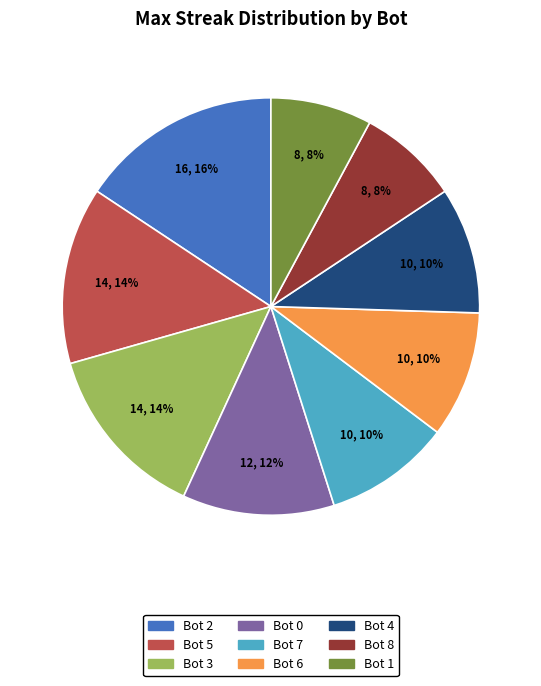

Do Bot 6 and Bot 3 together represent more than half of the pie?

No